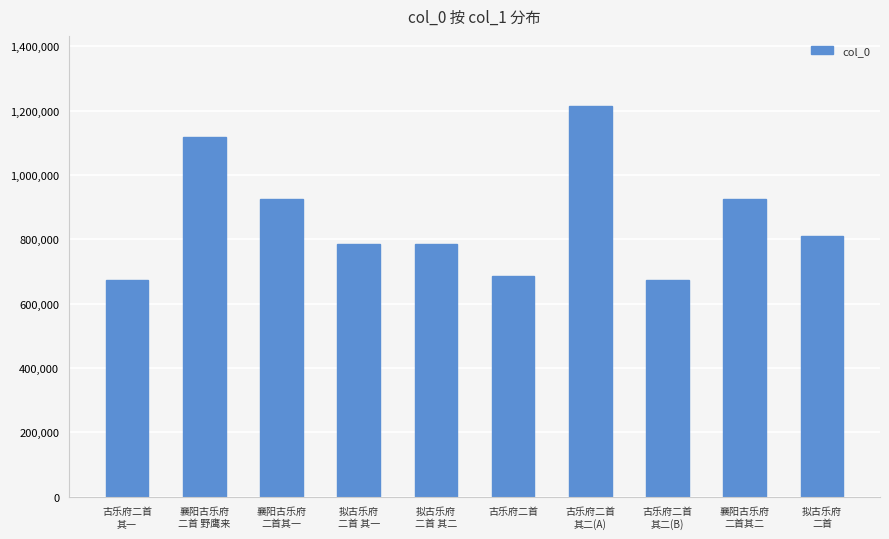

What is the value of the 4th bar from the left?

786936